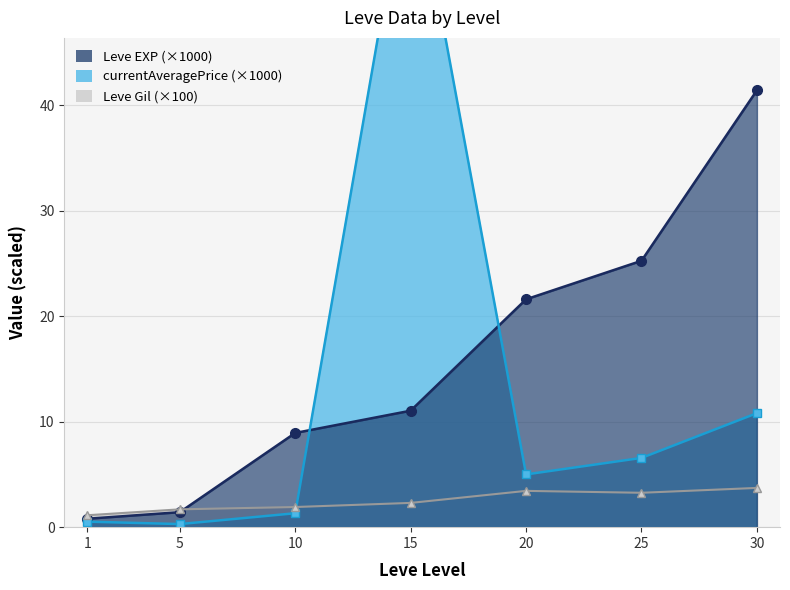

In currentAveragePrice, how many points are lower than both neighbors (excluding endpoints)?

2